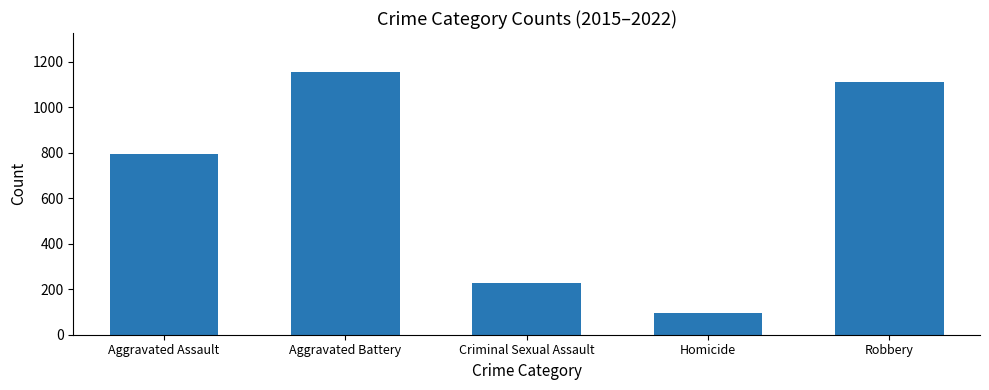

What is the maximum value shown in the chart?

1154